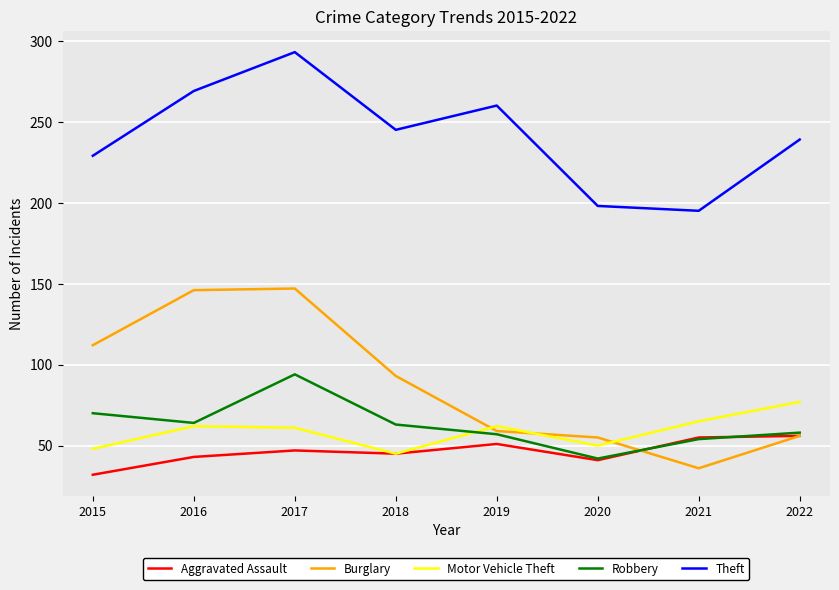

At how many categories does at least one series exceed 190?

8